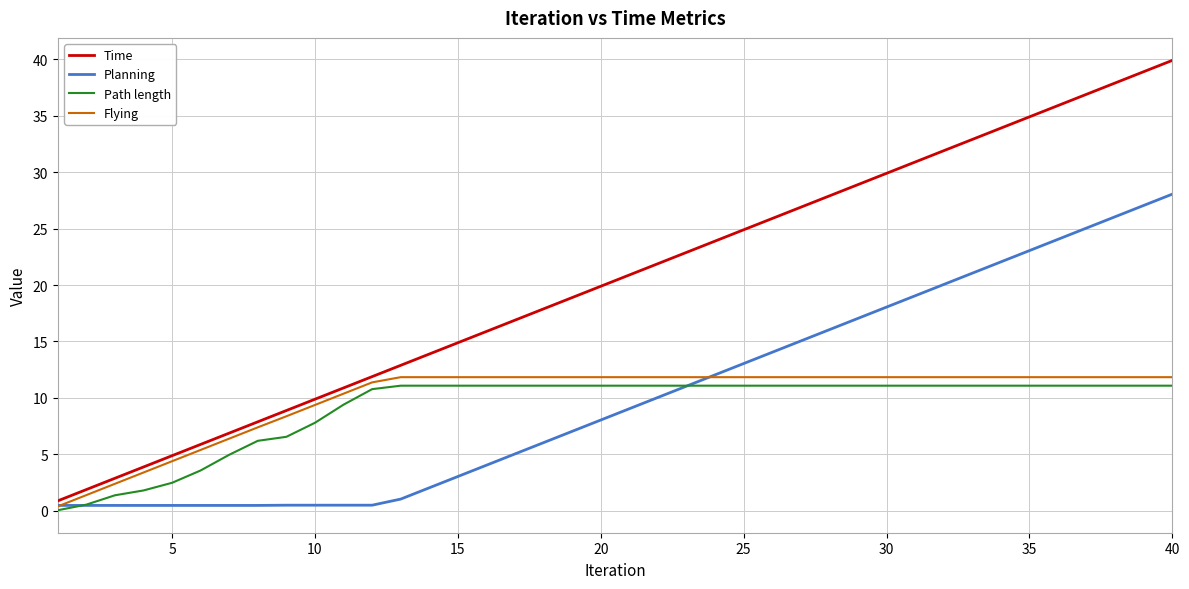

What is the greatest value displayed?

39.9